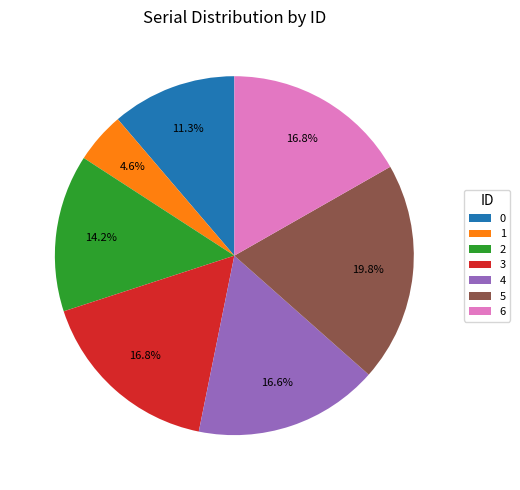

To the nearest percent, what percentage of the pie is 1?

5%